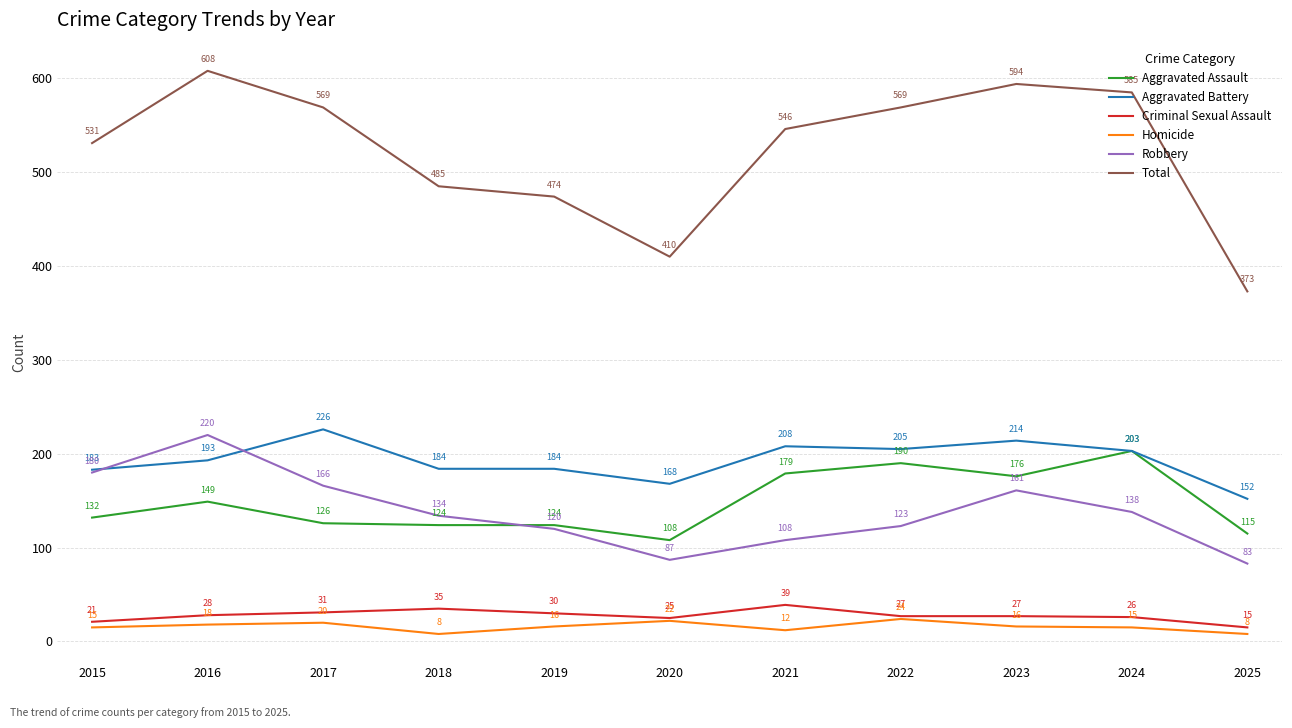

Reading left to right, list all the values displayed in this chart.

Aggravated Assault: 132	149	126	124	124	108	179	190	176	203	115
Aggravated Battery: 183	193	226	184	184	168	208	205	214	203	152
Criminal Sexual Assault: 21	28	31	35	30	25	39	27	27	26	15
Homicide: 15	18	20	8	16	22	12	24	16	15	8
Robbery: 180	220	166	134	120	87	108	123	161	138	83
Total: 531	608	569	485	474	410	546	569	594	585	373